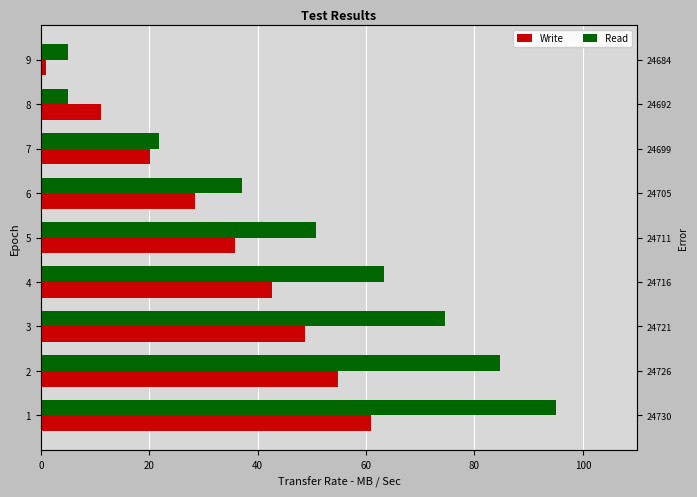

Read the Read value at 1.

95.0